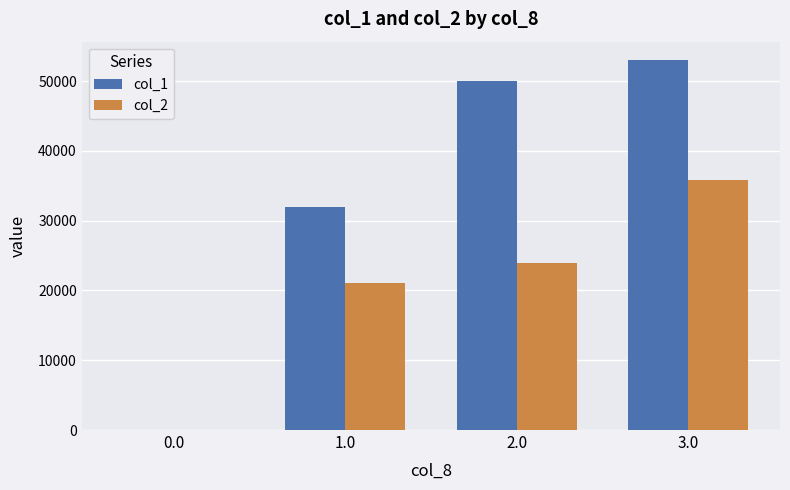

How many values in col_2 are above zero?

3